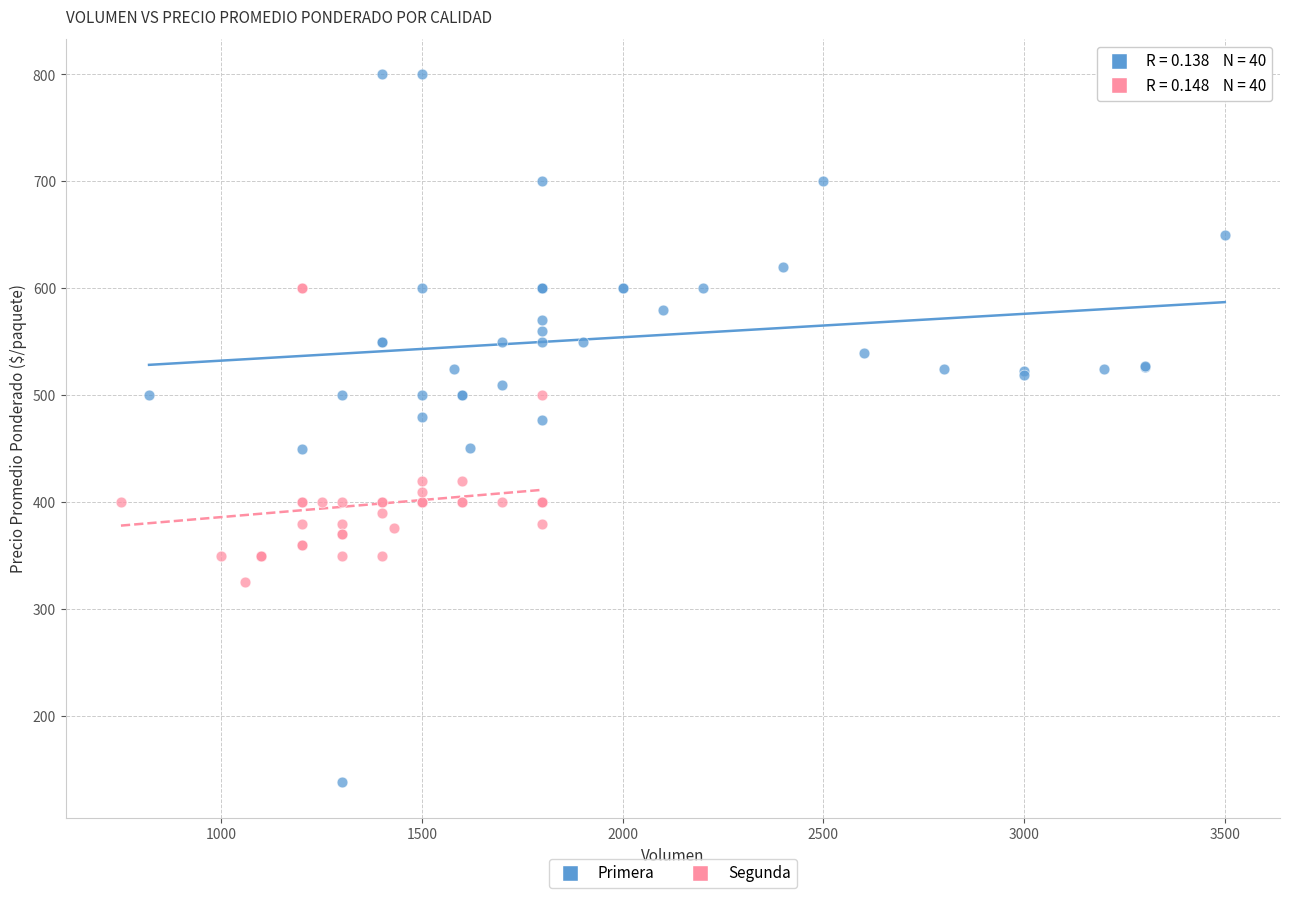

Which series has the widest spread of Y values?

Primera